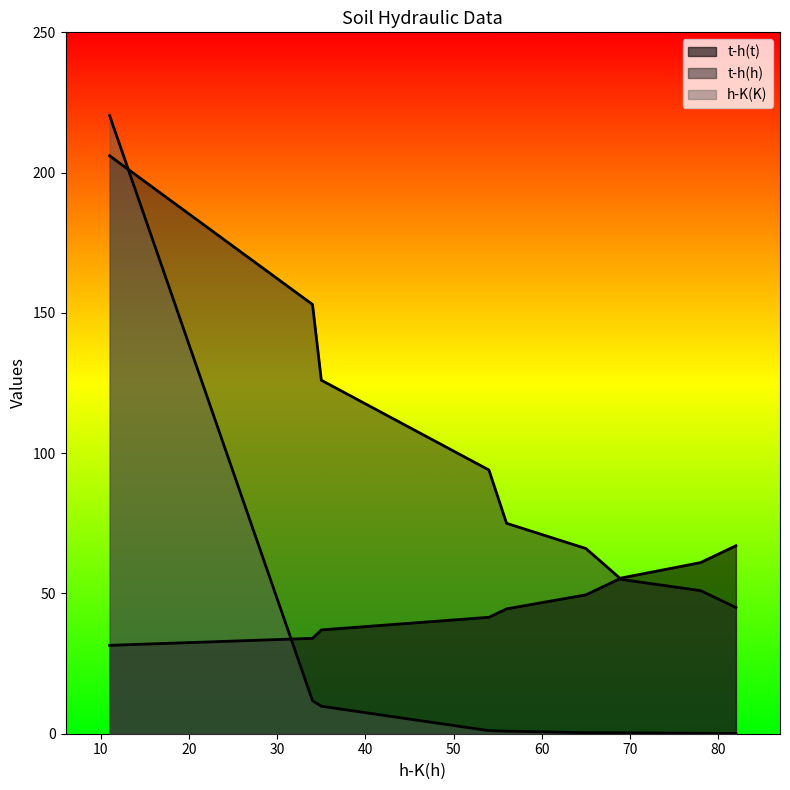

Which series has the widest spread of values?

h-K(K)